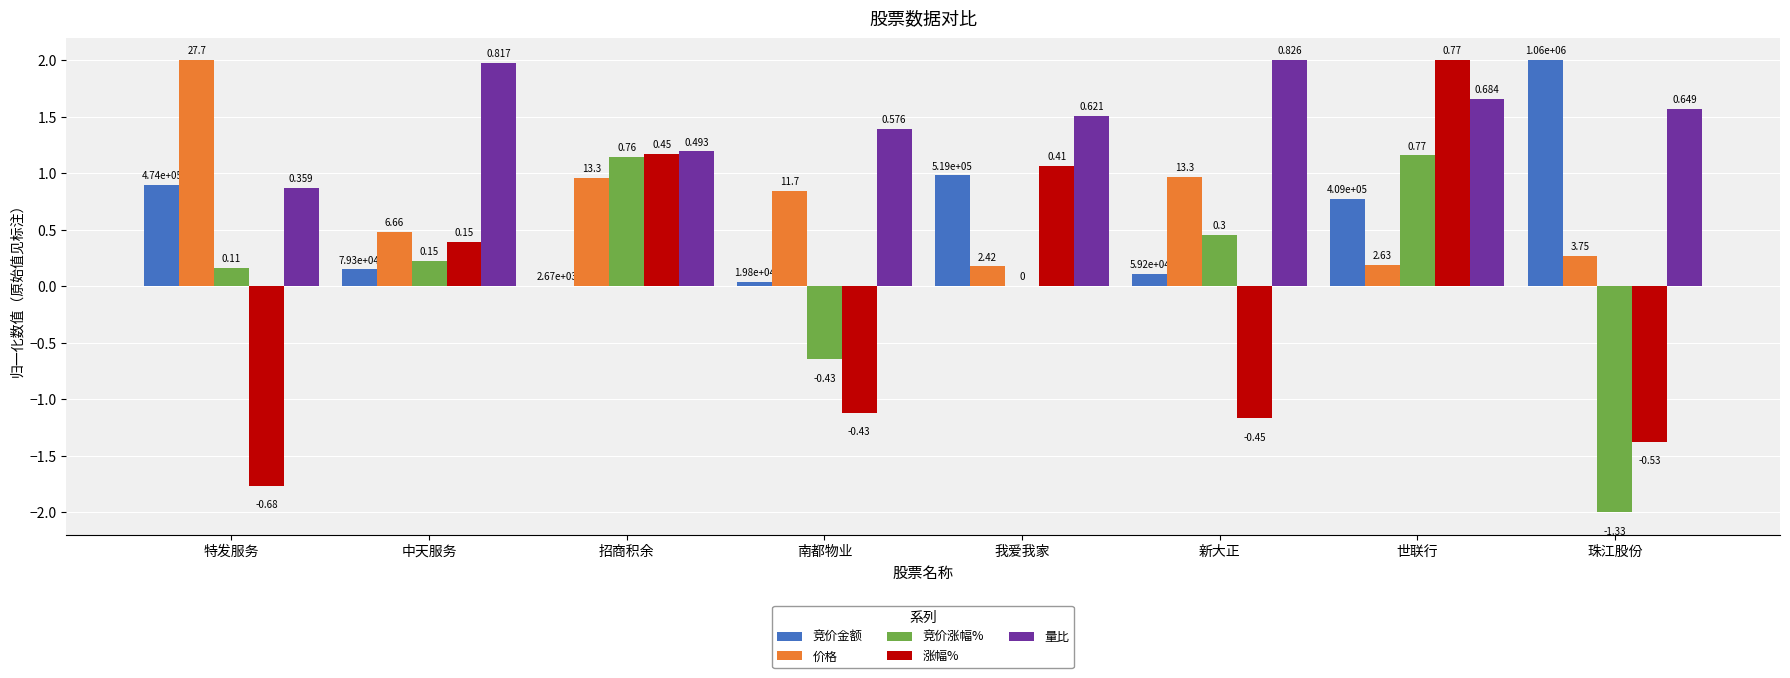

Between 招商积余 and 我爱我家, which series saw the biggest shift?

竞价涨幅%